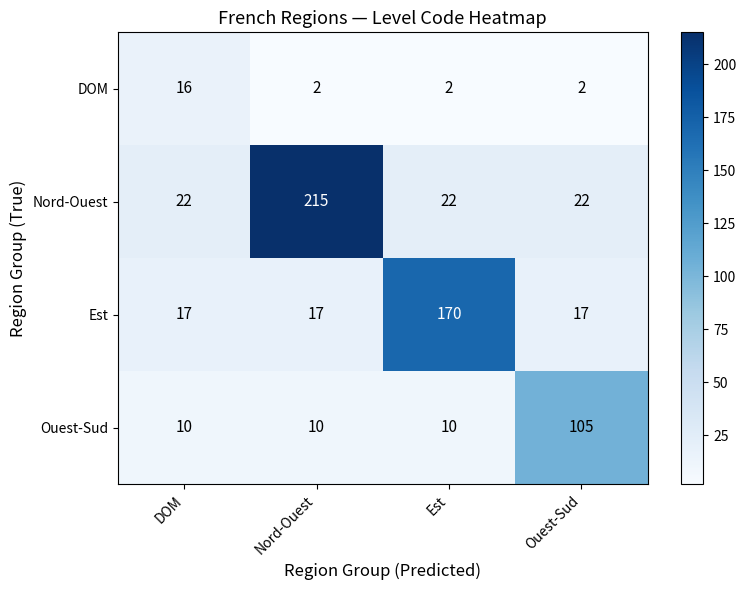

Which category has the highest value in the DOM series?

DOM